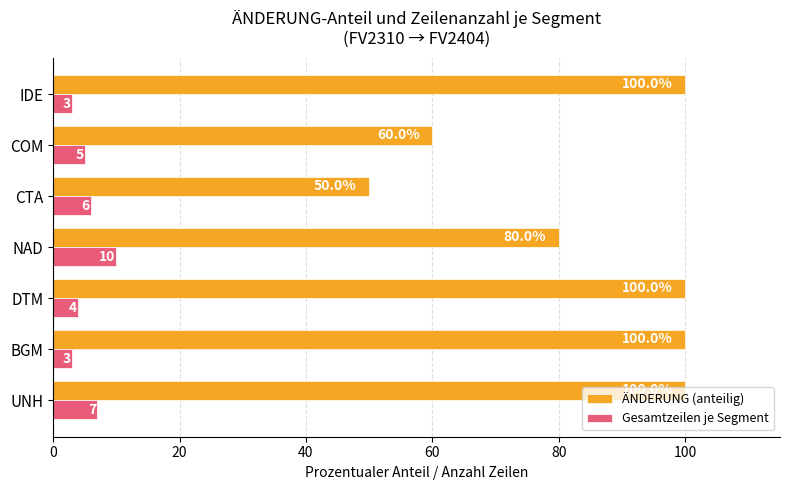

The Gesamtzeilen je Segment series shows 7 at UNH. True or false?

True